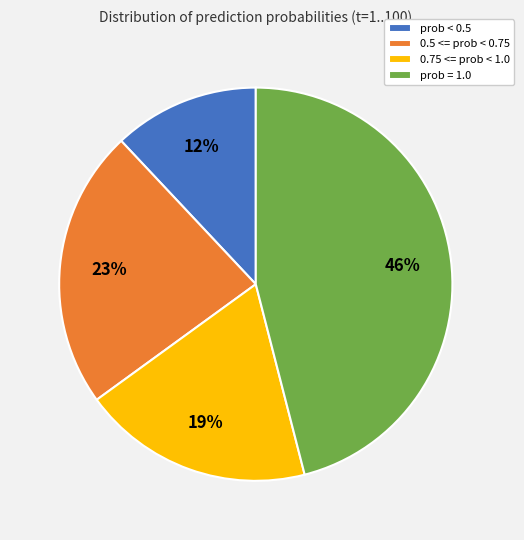

Which has a higher value, 0.75 <= prob < 1.0 or prob < 0.5?

0.75 <= prob < 1.0